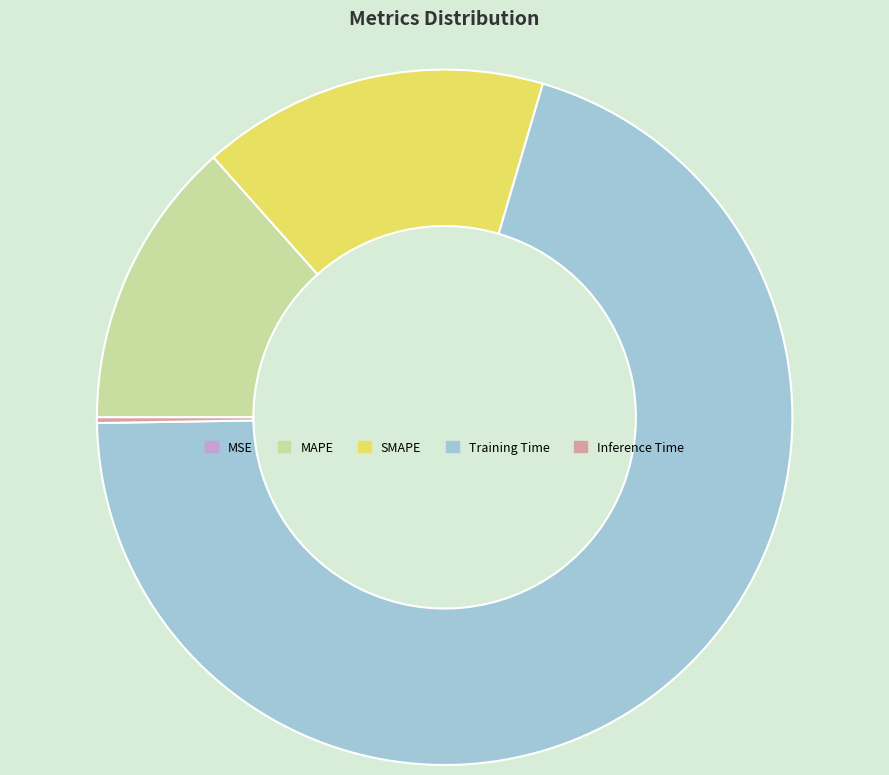

Which category accounts for the majority?

Training Time